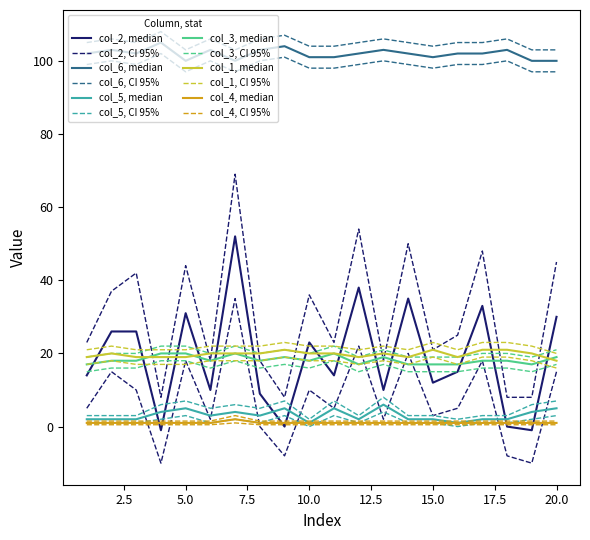

What is the maximum value for col_6, median?

105